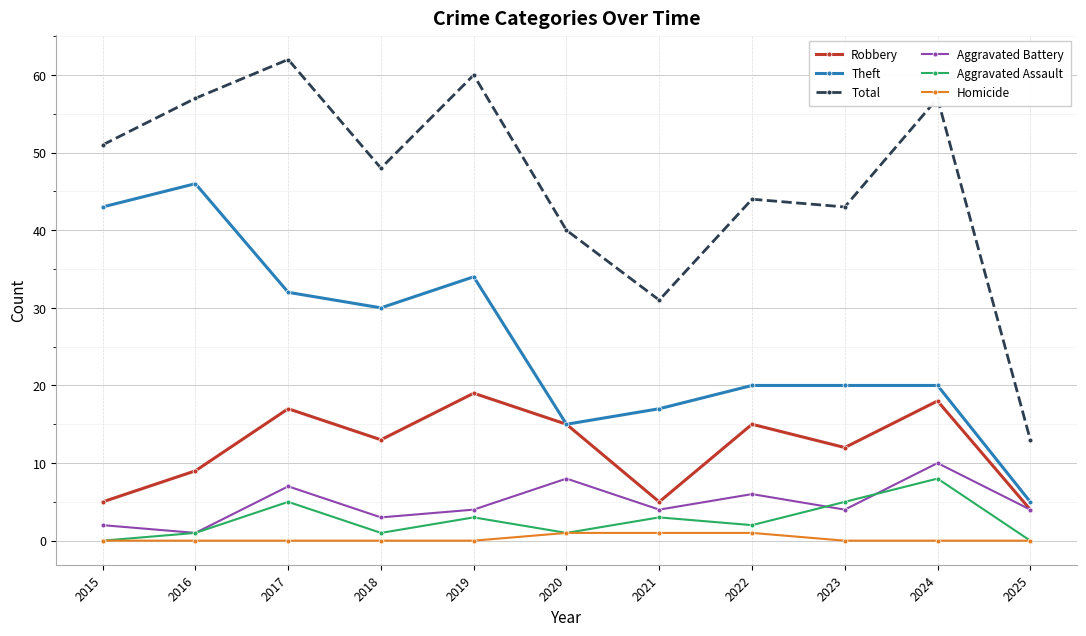

Which series has the largest range (max minus min)?

Total